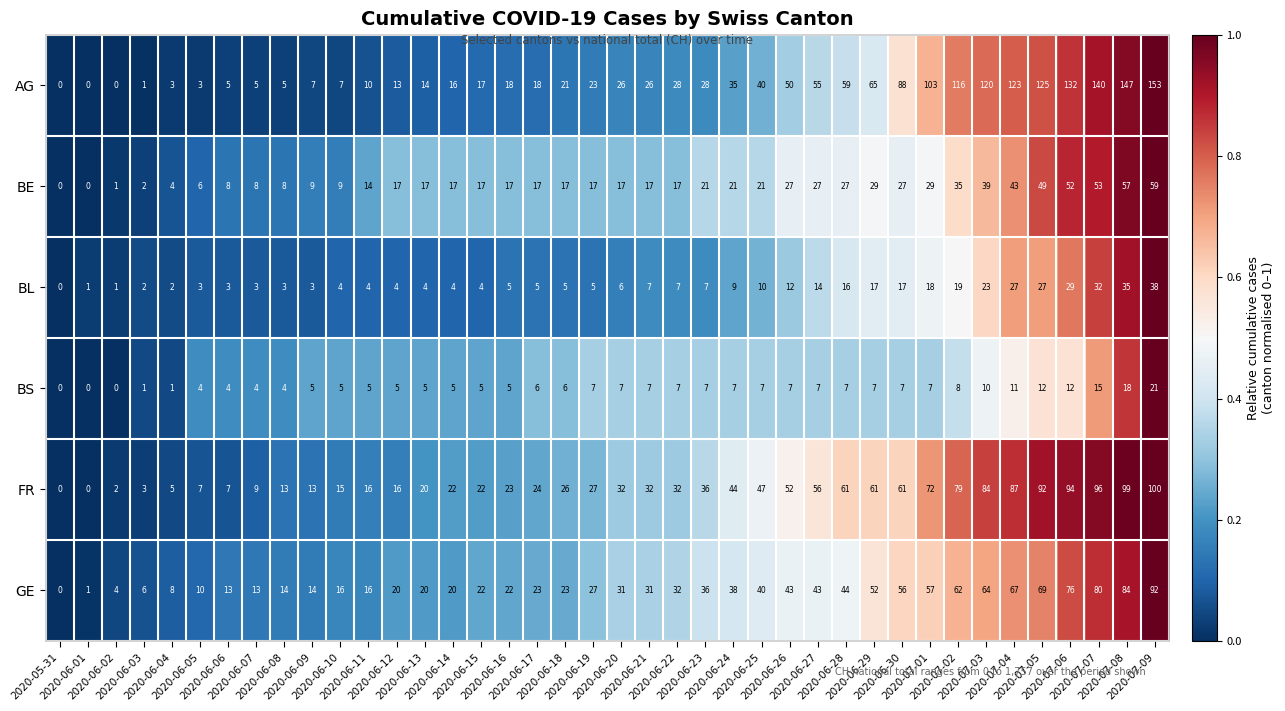

List the series in order of their peak value, highest first.

AG, FR, GE, BE, BL, BS